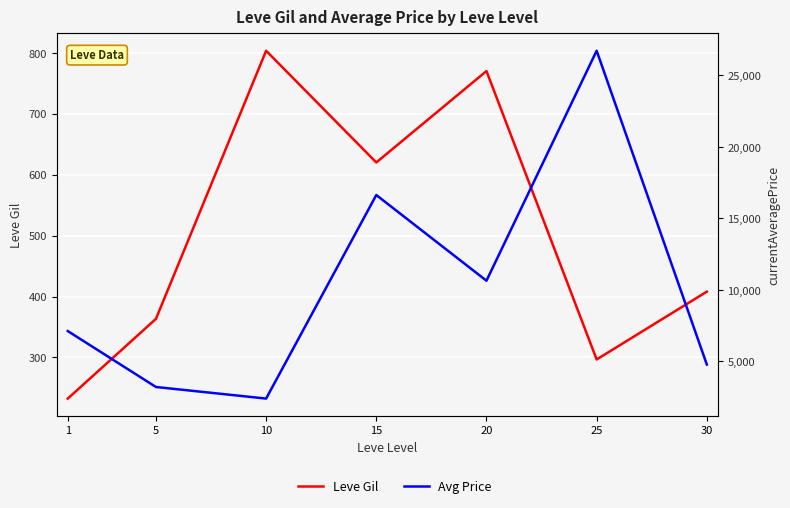

Which has a higher value, 5 or 10?

10